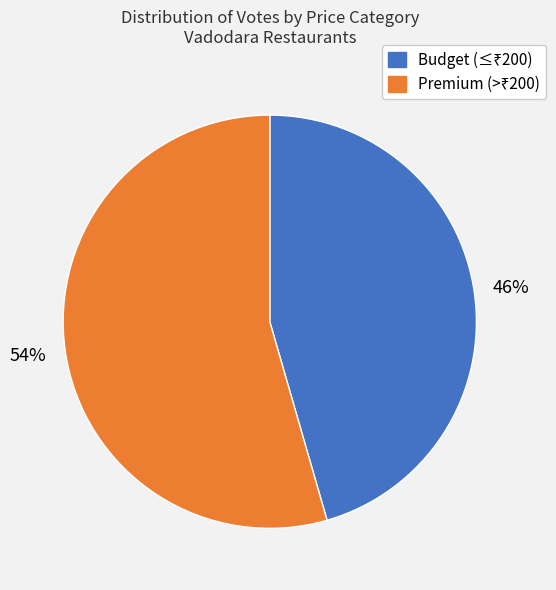

Does any single category account for the majority?

Yes